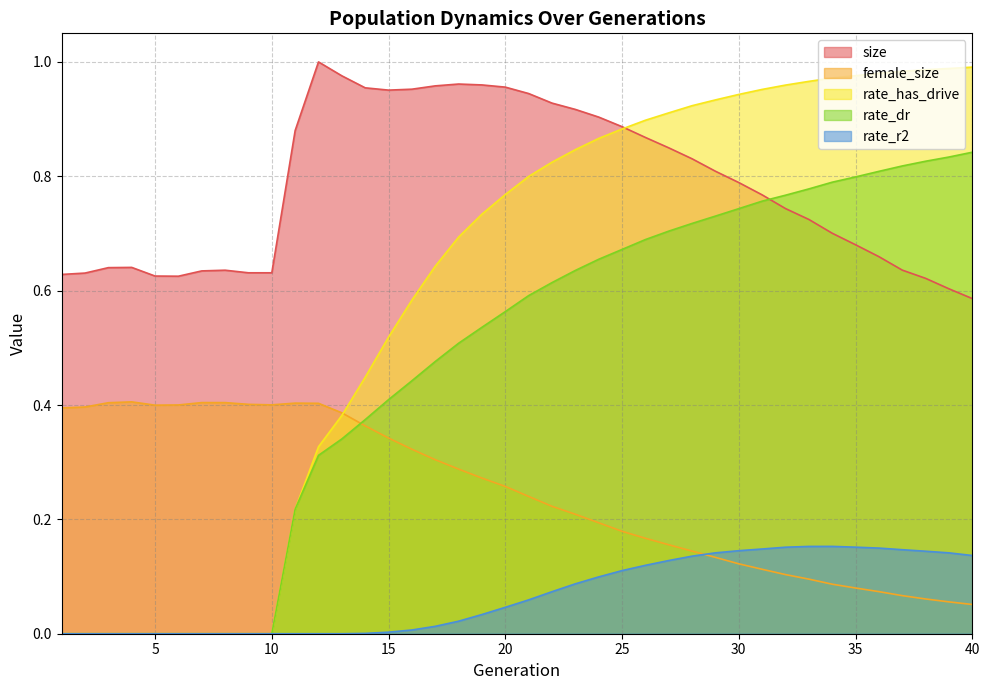

How many distinct data groups are displayed?

5